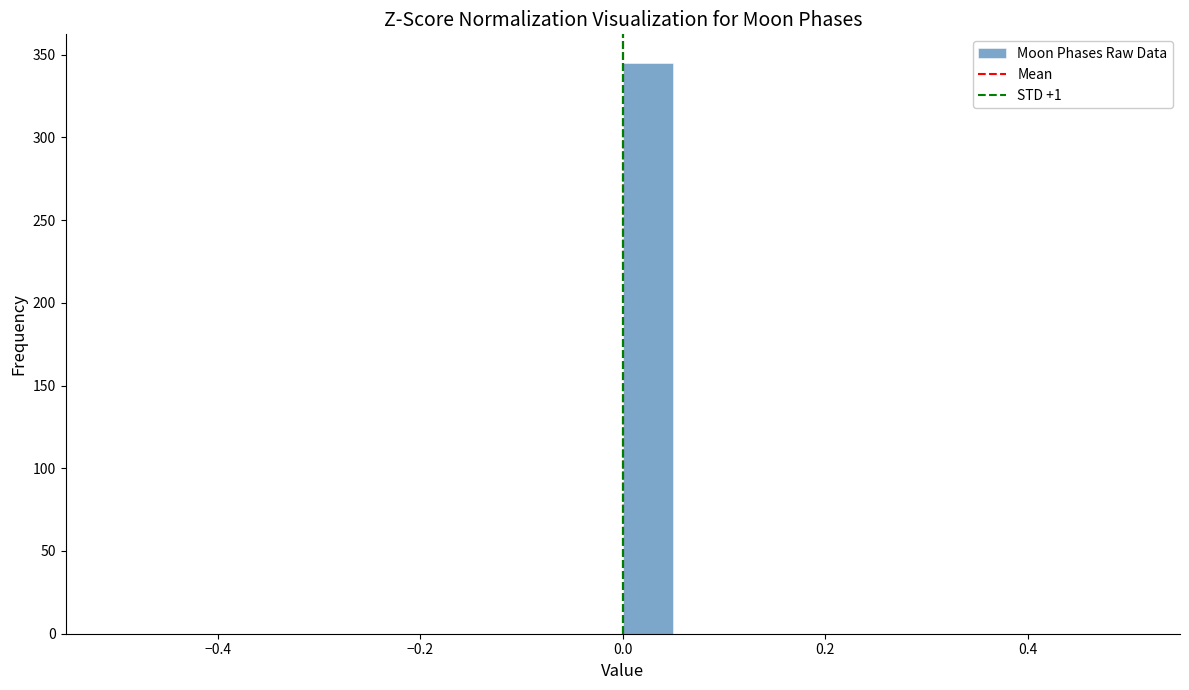

Read against the x-axis, roughly where is the centre of the tallest bar?

0.02